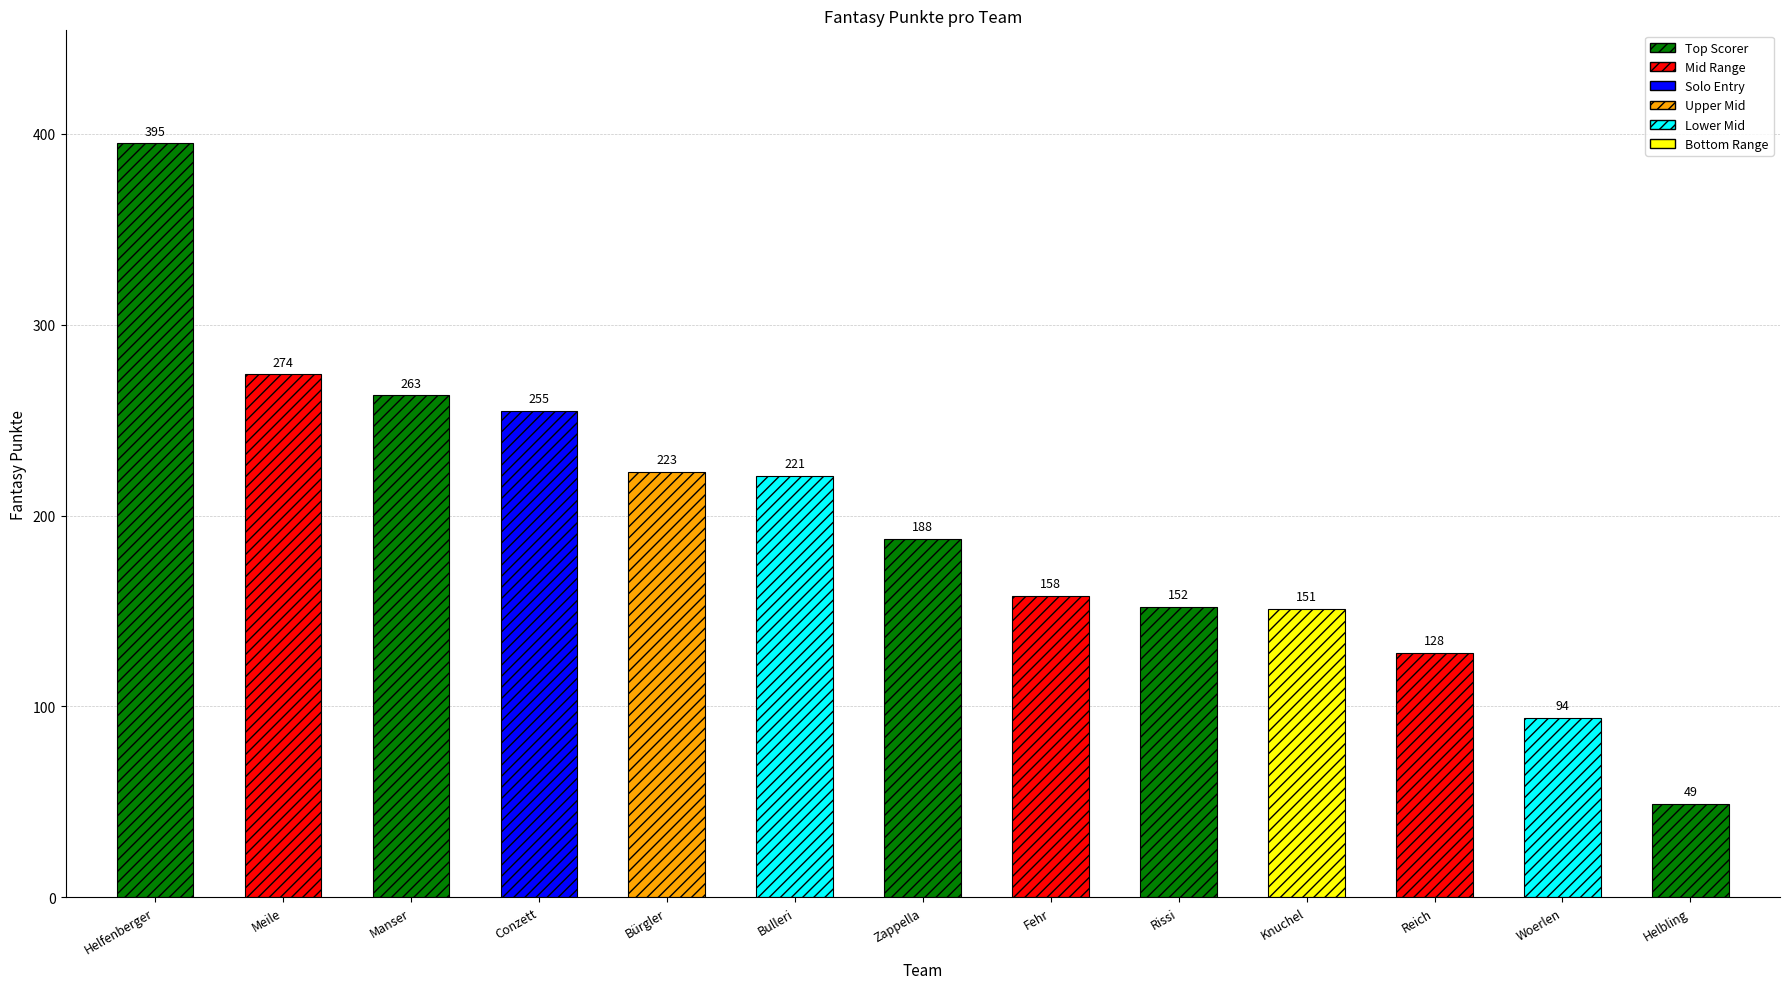

Does the chart contain any negative values?

No